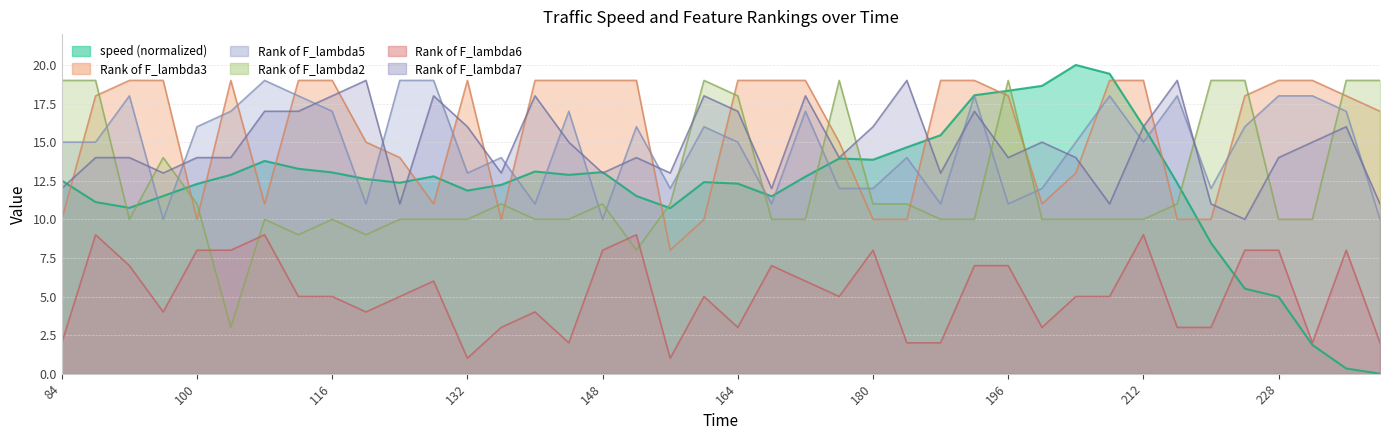

Does the chart have visible grid lines?

Yes